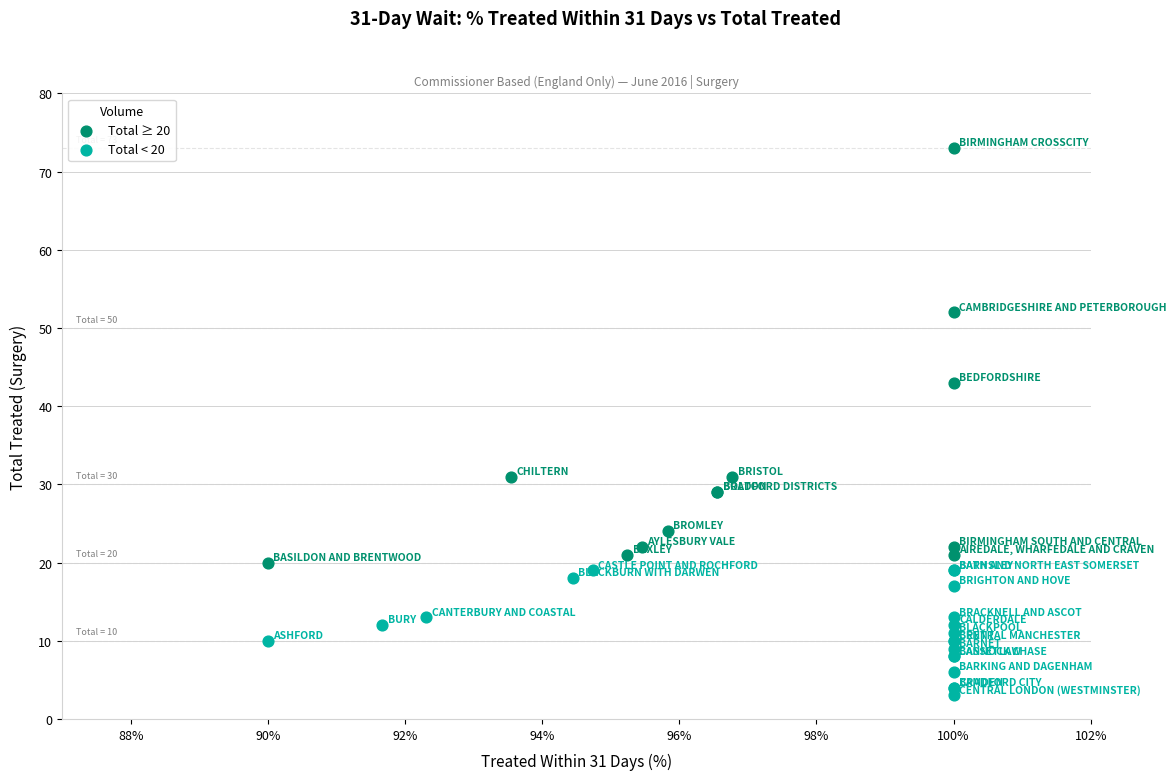

Which series reaches the maximum Y coordinate?

Total ≥ 20